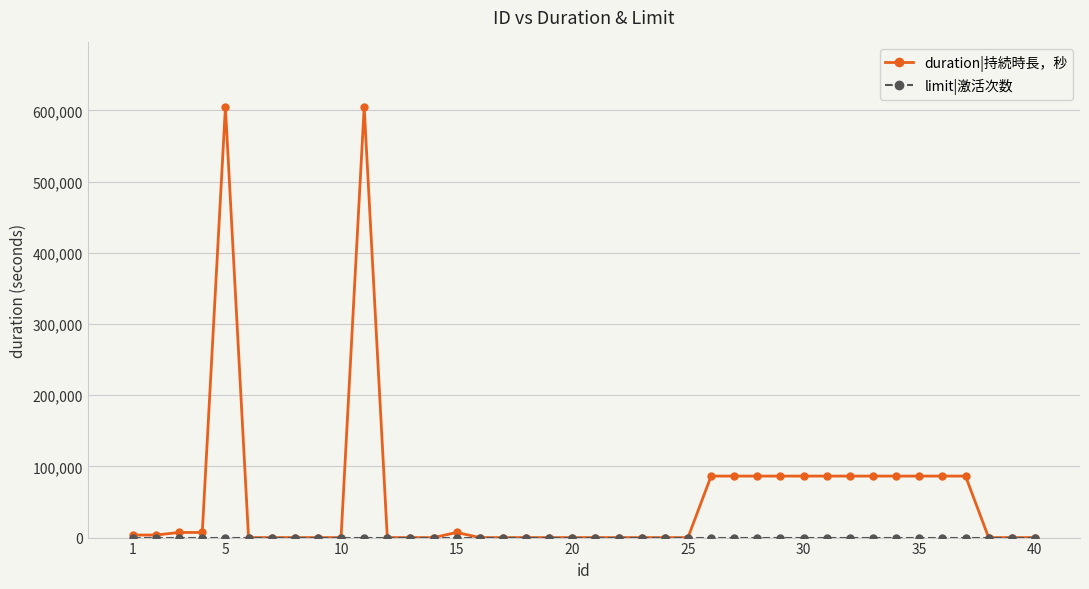

True or false: duration|持続時長，秒 has more than 1 interior local peaks.

True